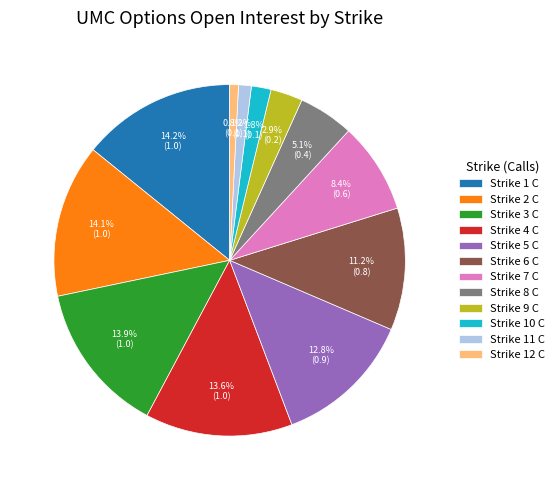

What portion of the pie excludes Strike 5 C?

87.2%